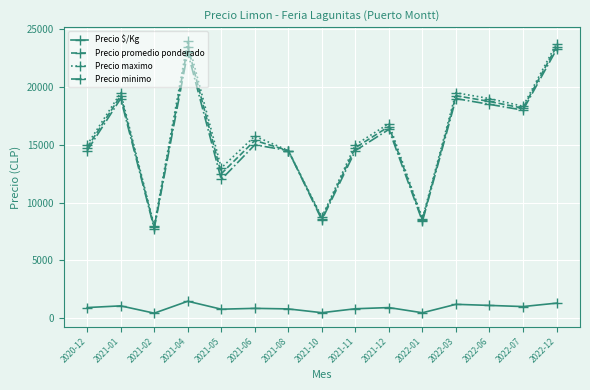

At how many categories does at least one series exceed 7718?

15